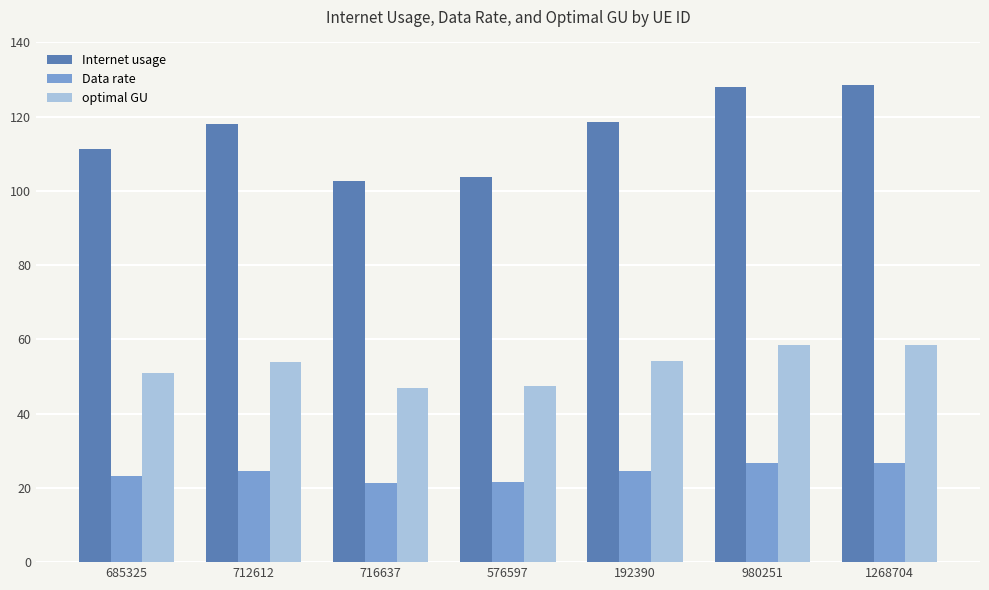

What is the difference between the highest and lowest values at 192390?

93.8